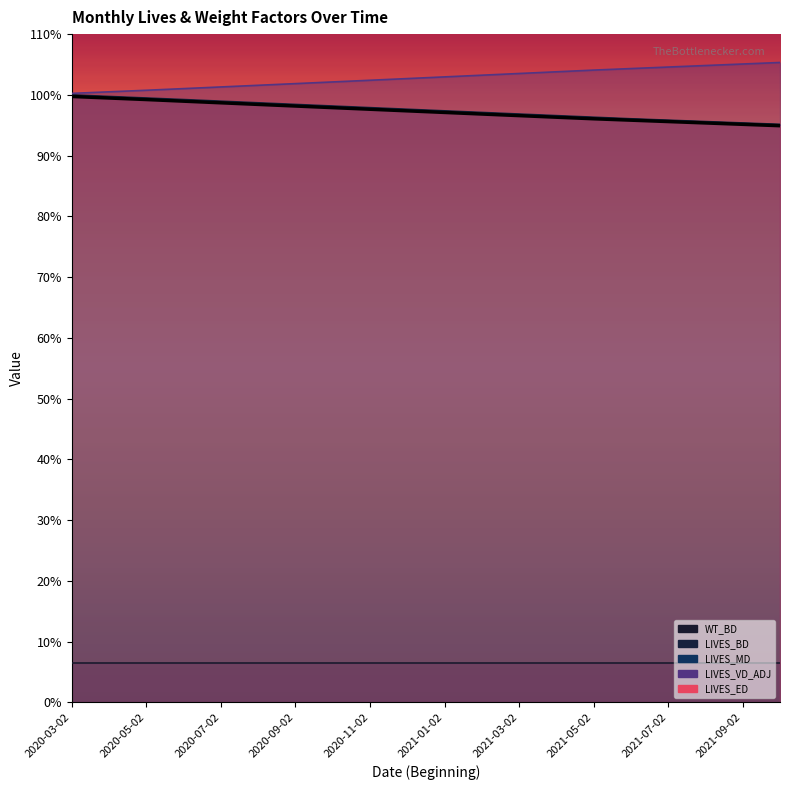

At how many categories does at least one series exceed 1?

20